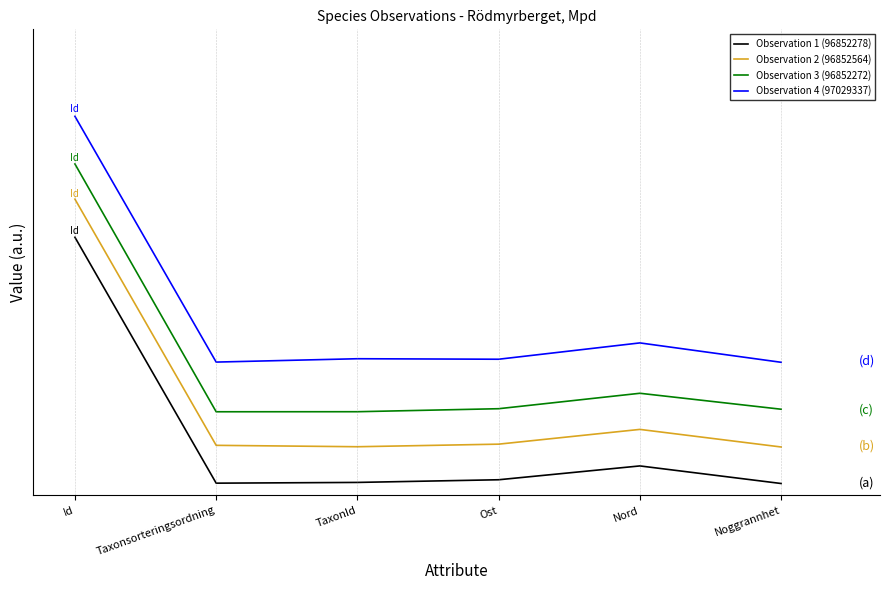

At how many categories does at least one series exceed 1?

1